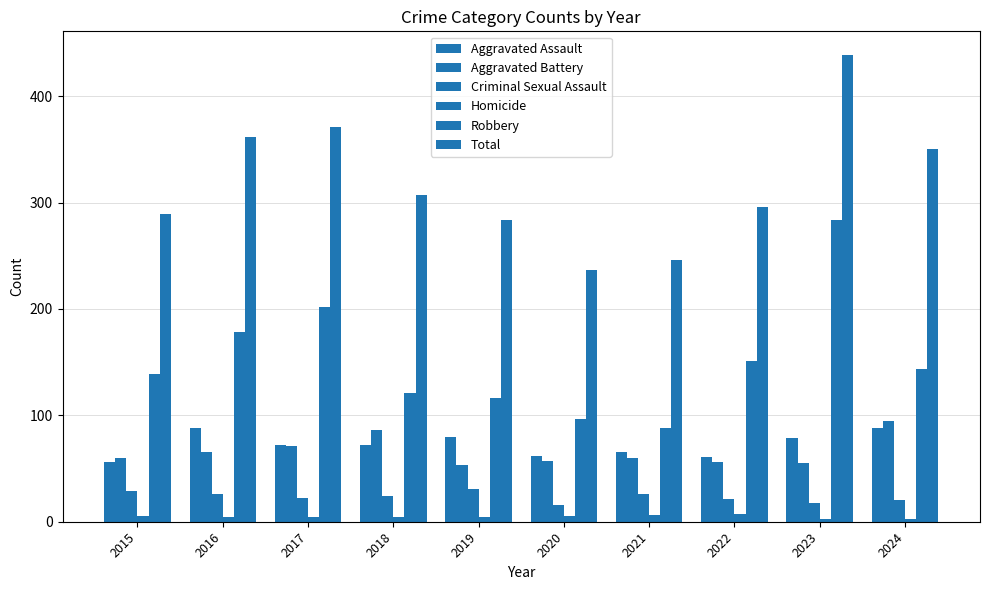

Are the bars grouped side by side (vs. stacked)?

Yes